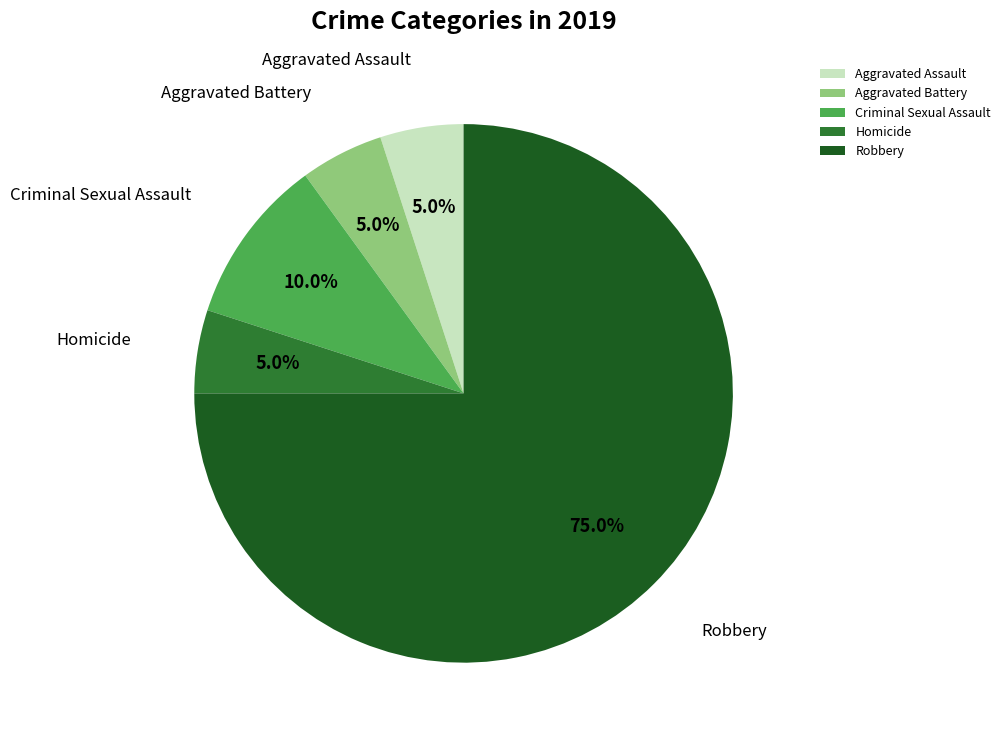

True or false: Robbery accounts for 82% of the total.

False